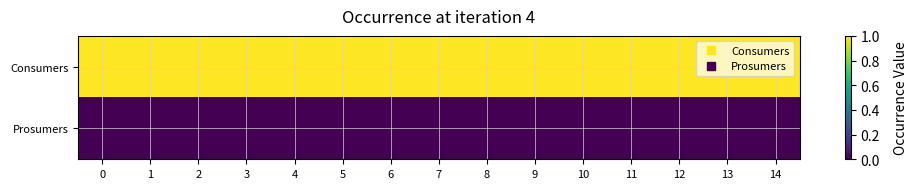

List the series in order of their peak value, highest first.

Consumers, Prosumers